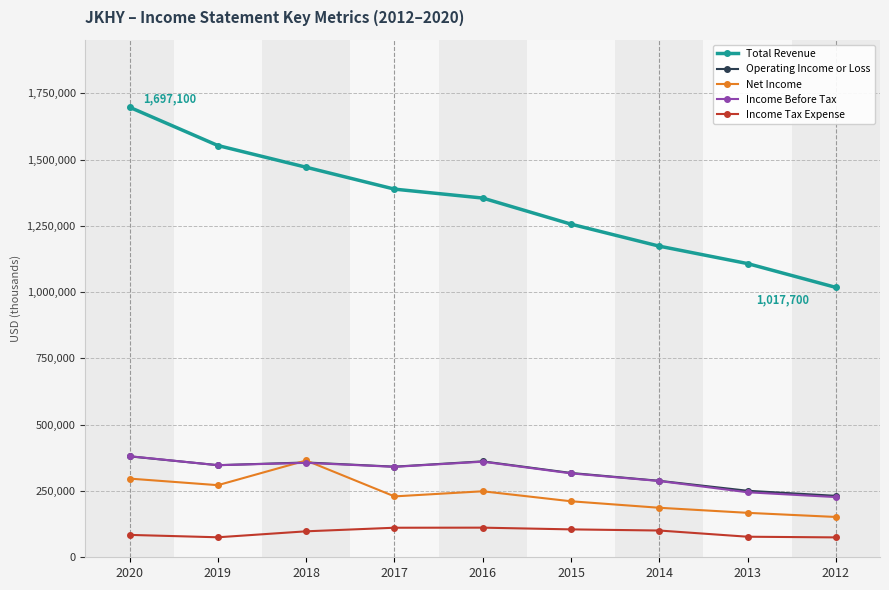

True or false: Net Income has a value of 296700 at 2020.

True